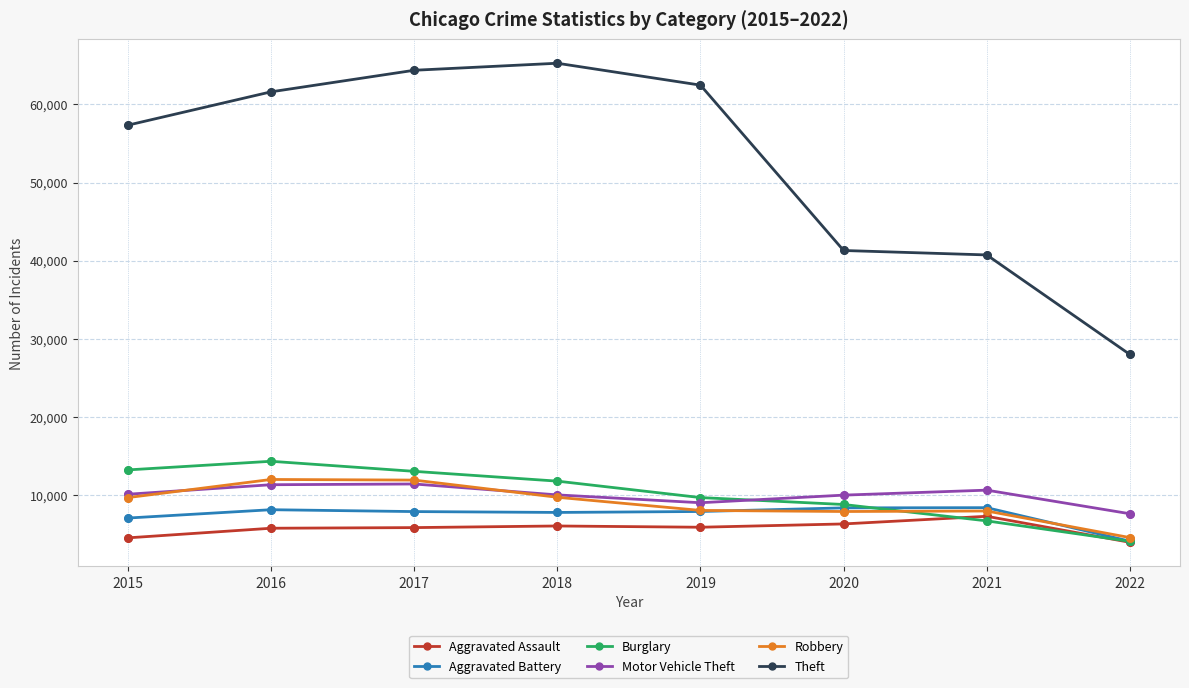

What is the spread (max minus min) of values at 2022?

24061